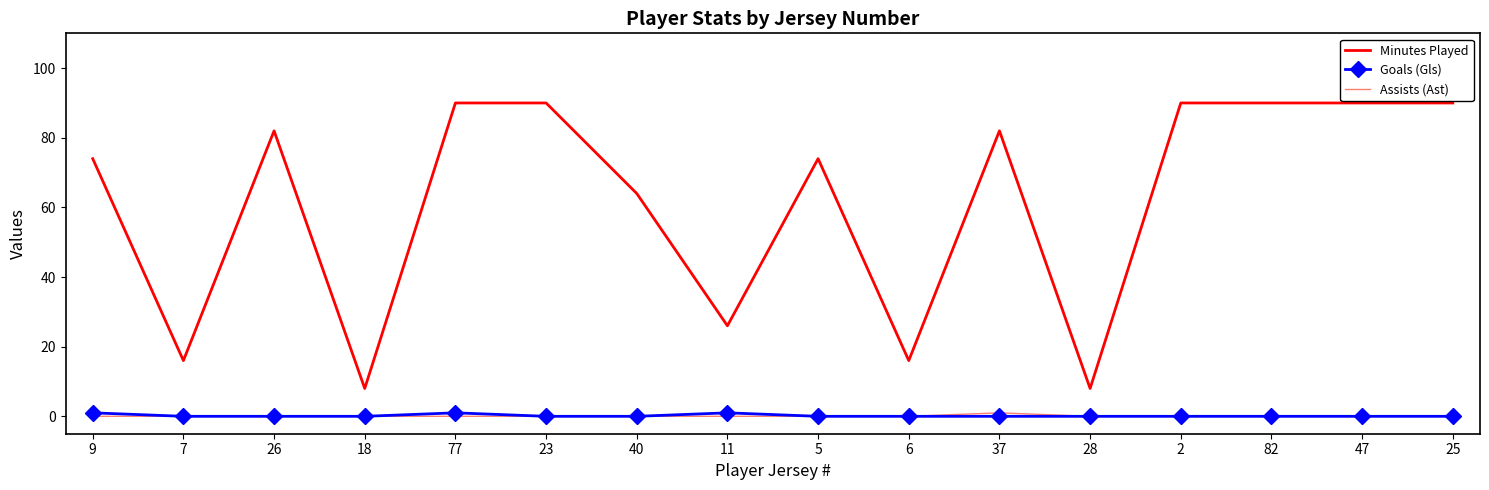

What position from the right is 11?

9